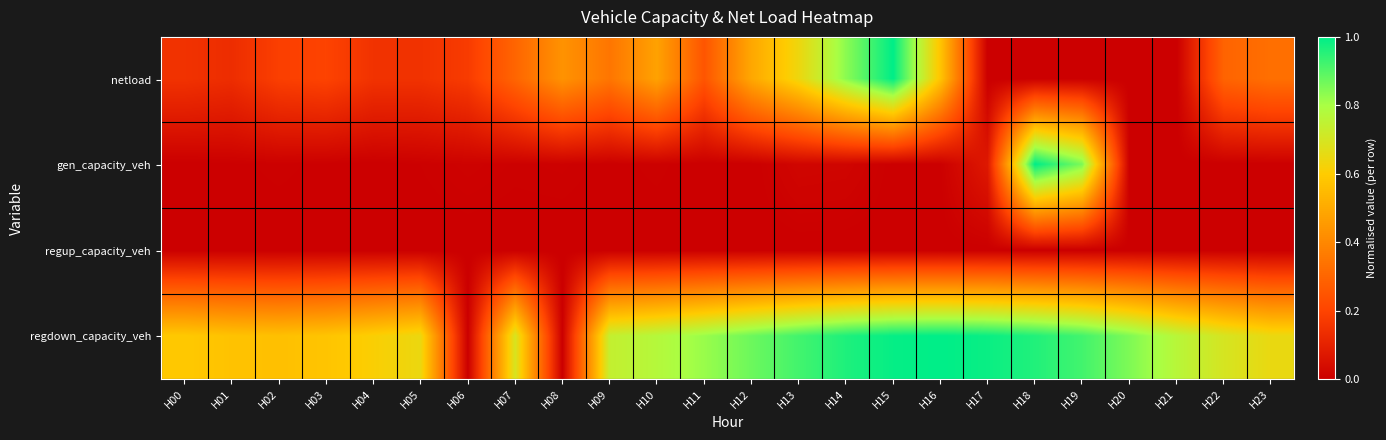

How many series are shown in this chart?

4